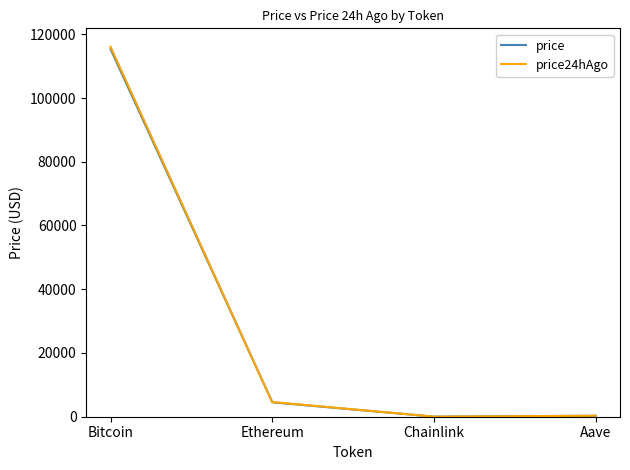

What is the greatest value displayed?

116061.0